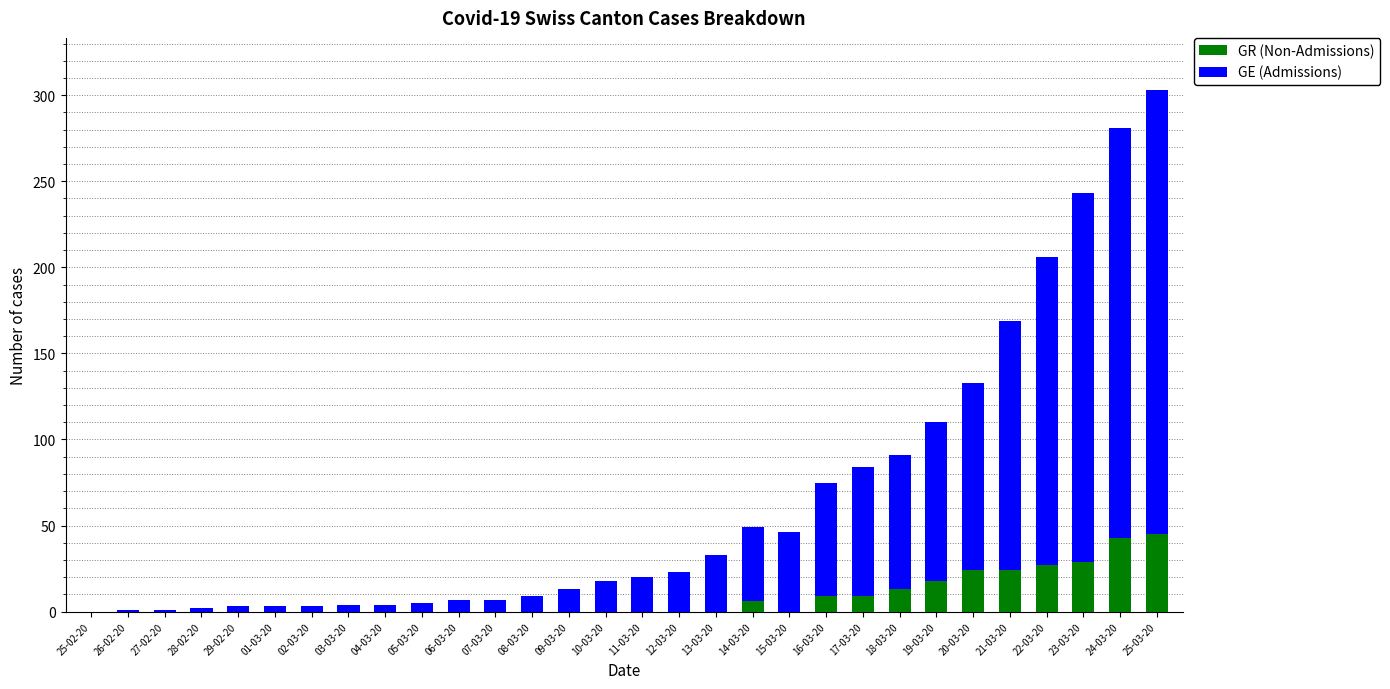

At which category is the sum across all series the highest?

25-03-20